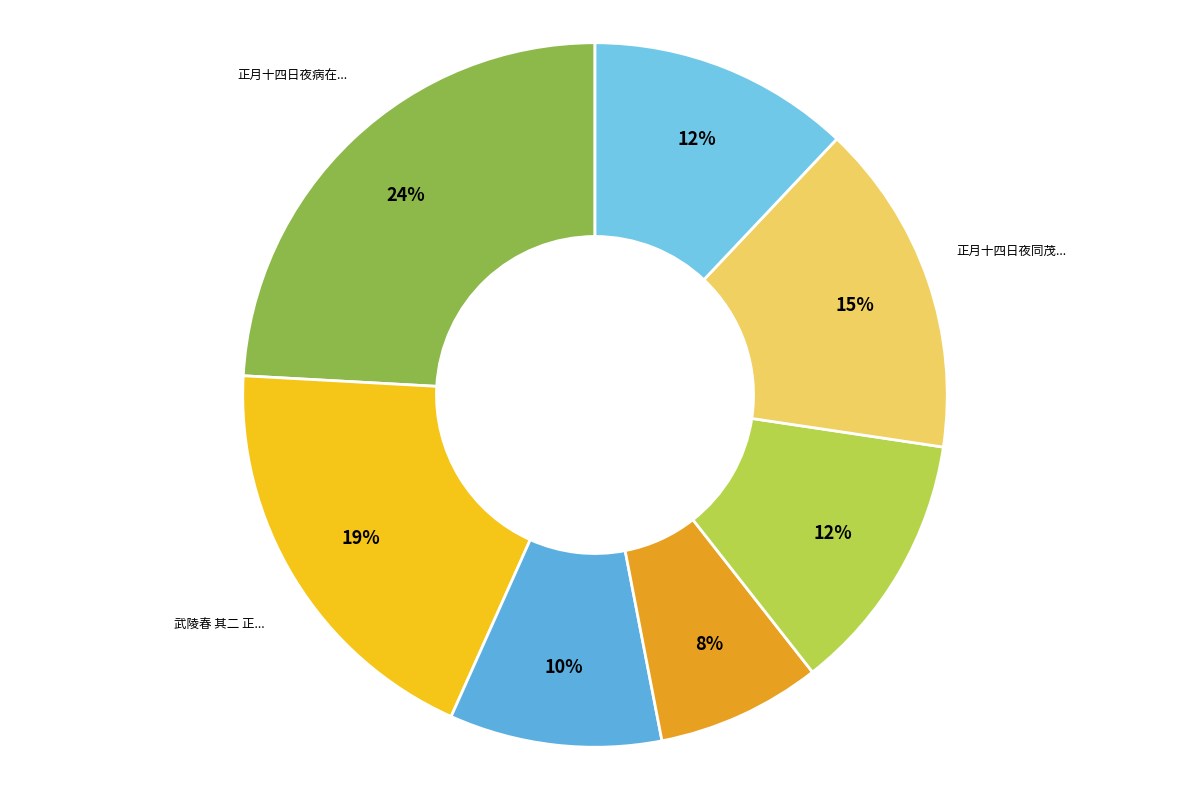

How many segments does this pie chart have?

7